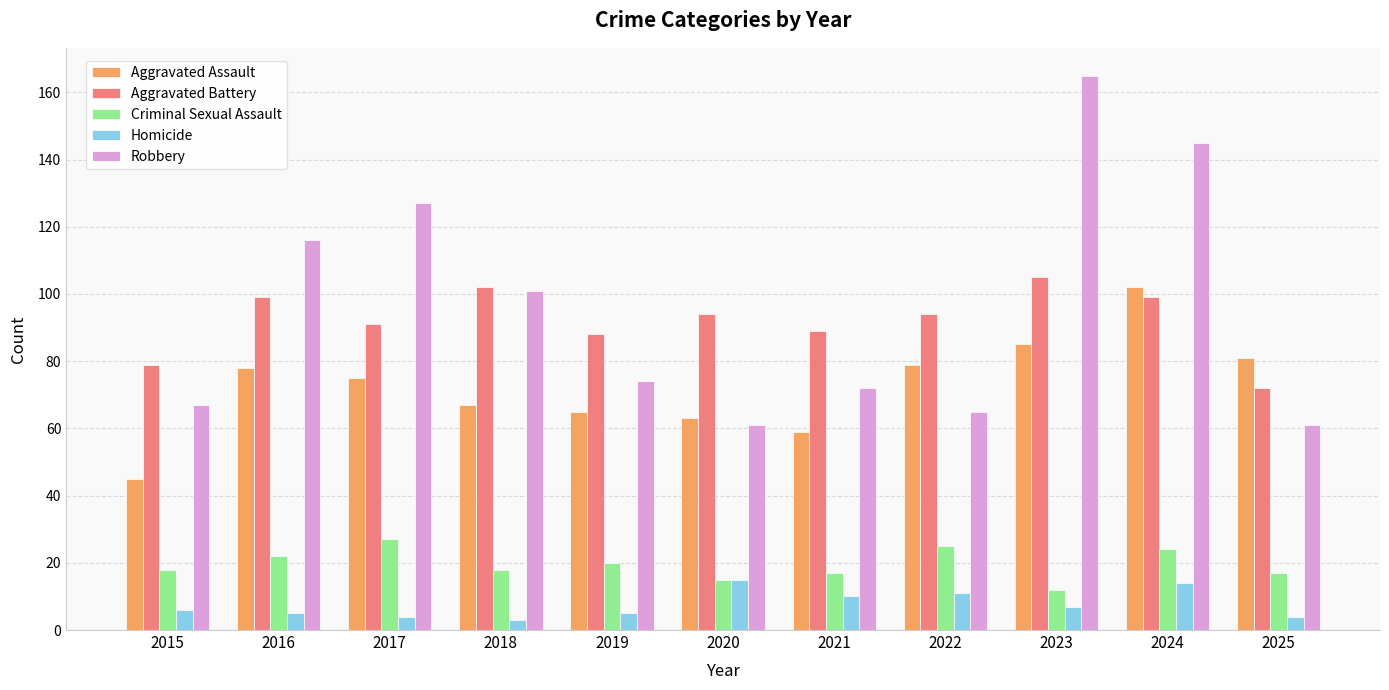

What is the spread (max minus min) of values at 2020?

79